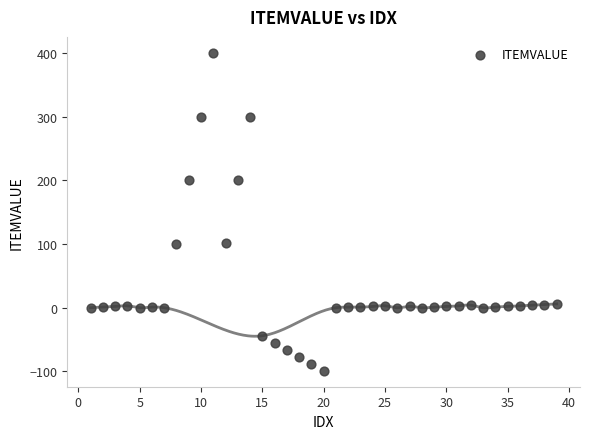

What is the range of X values (max minus min)?

38